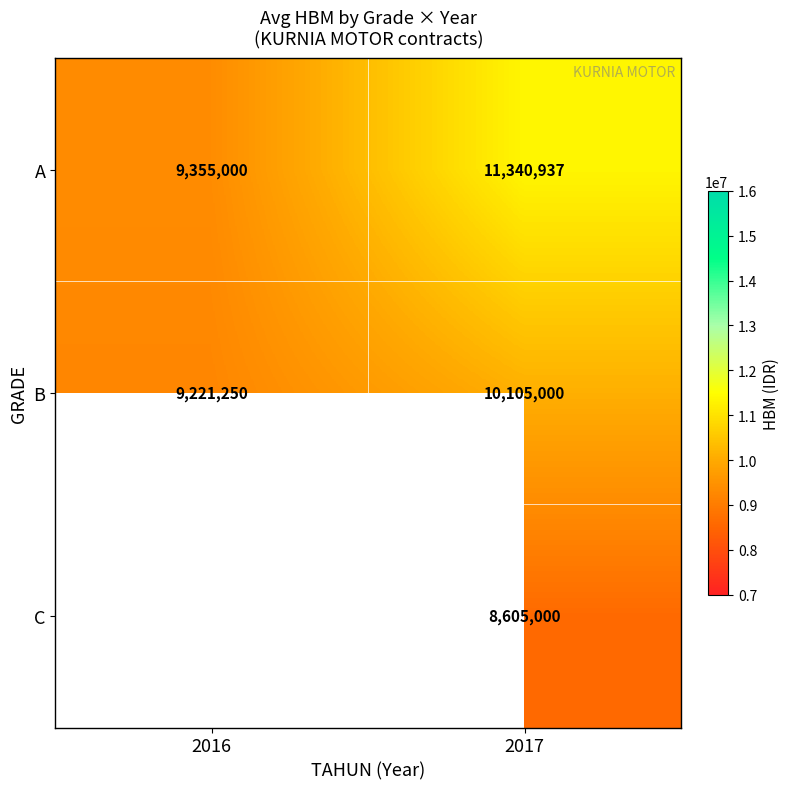

Read the B value at 2016.

9221250.0